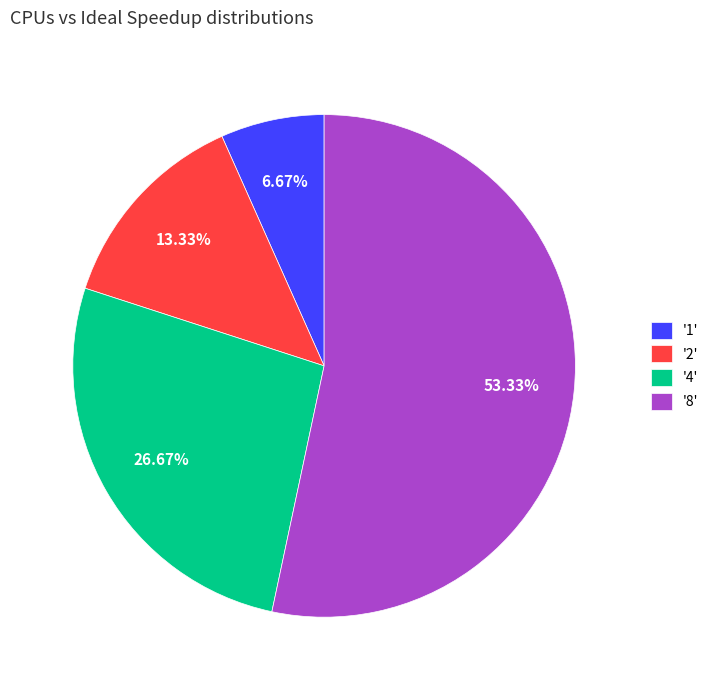

What is the smallest slice in the pie chart?

'1'